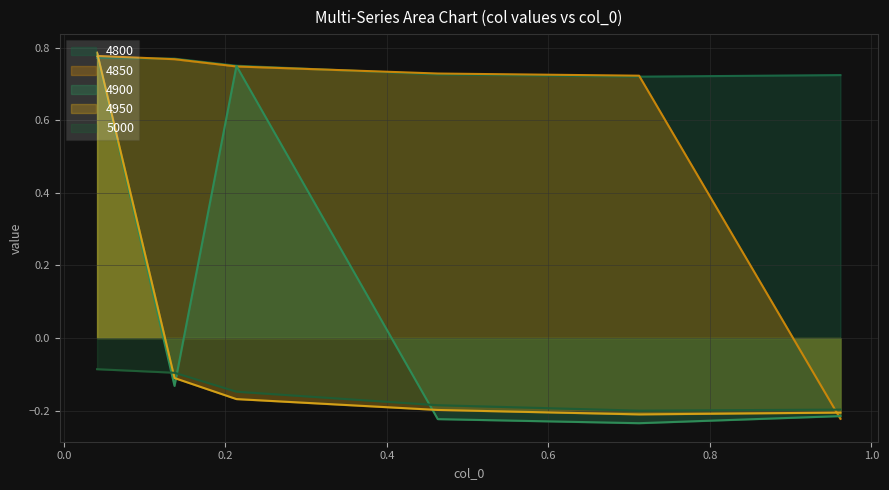

What is the label of the 6th point from the right?

0.0410958904109589